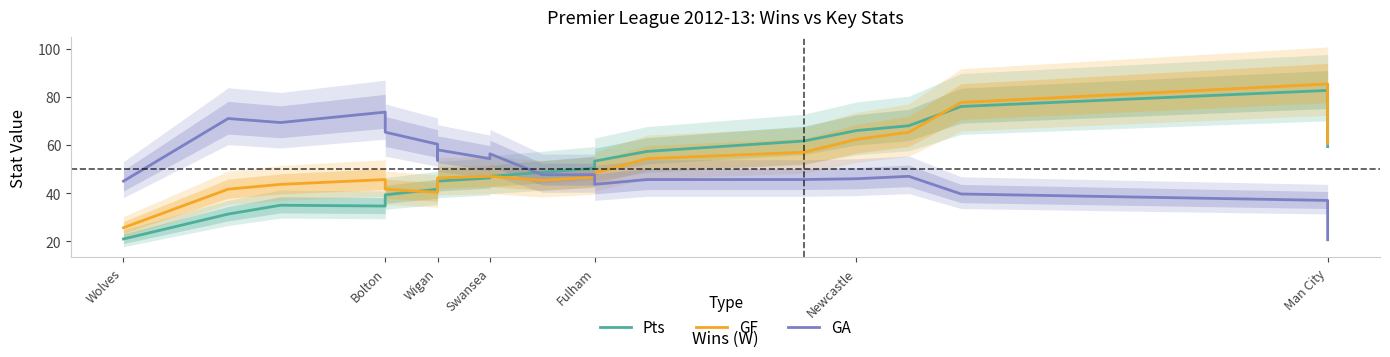

How many interior local peaks does the GF series have?

3